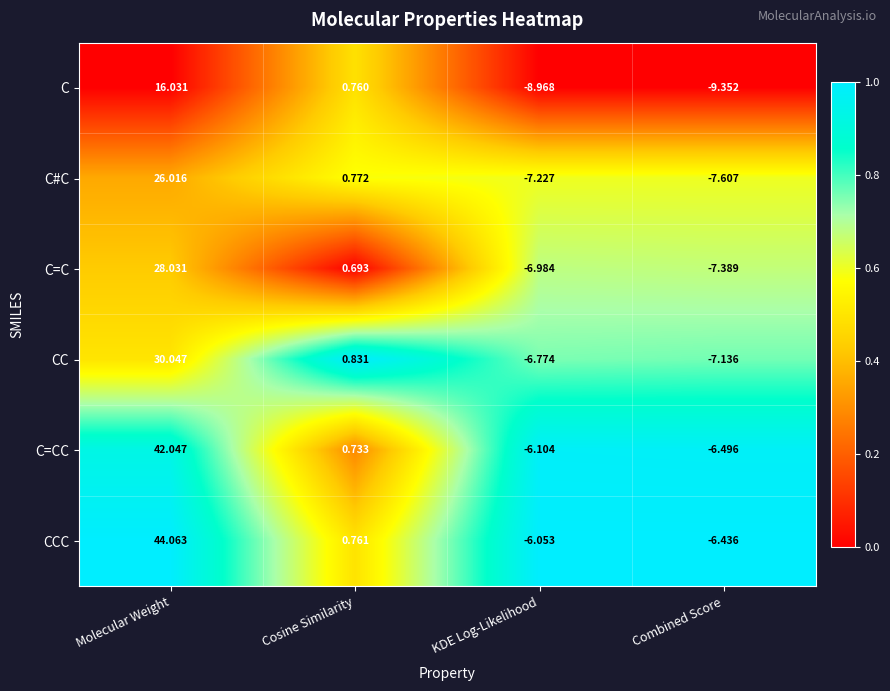

Which series has the widest spread of values?

CCC